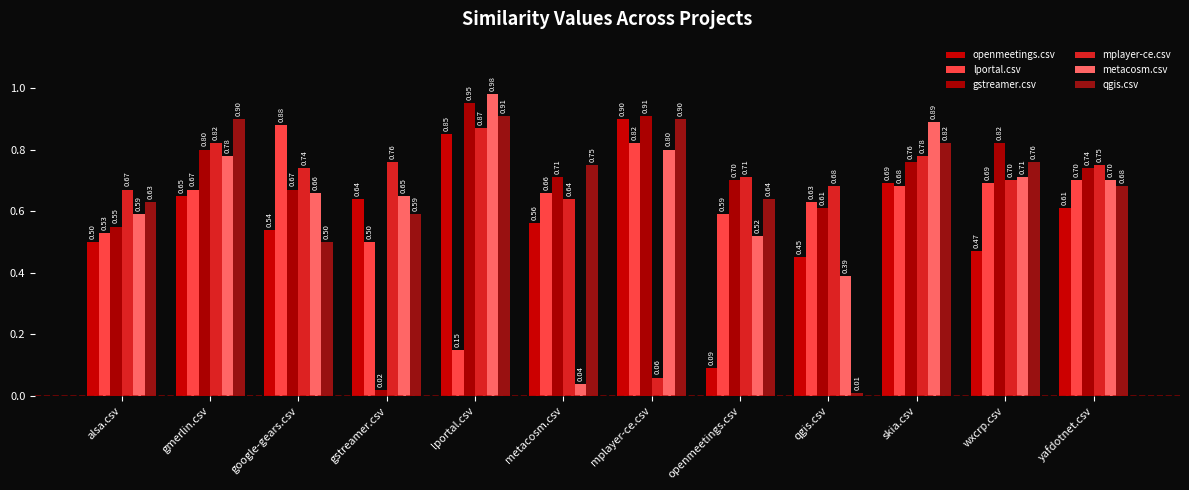

What is the total value across all series at gstreamer.csv?

3.2